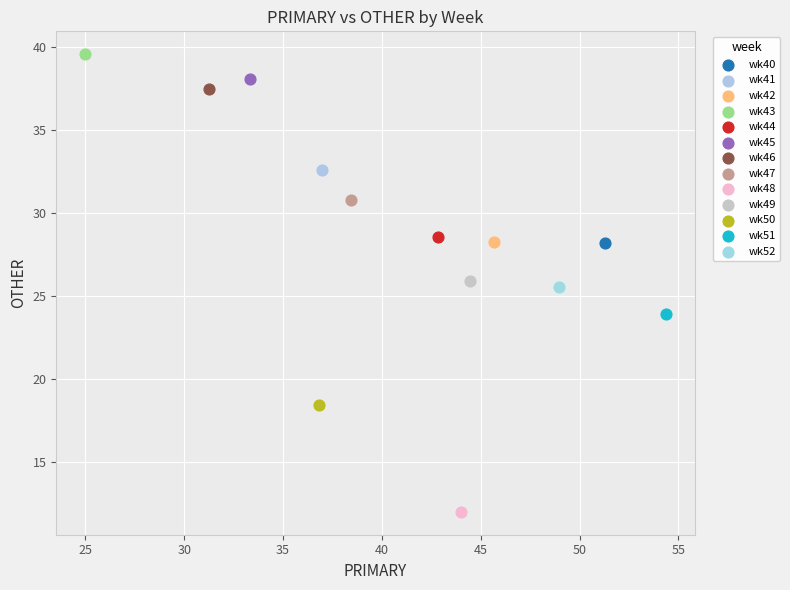

What are all the series names shown in the legend?

wk40, wk41, wk42, wk43, wk44, wk45, wk46, wk47, wk48, wk49, wk50, wk51, wk52